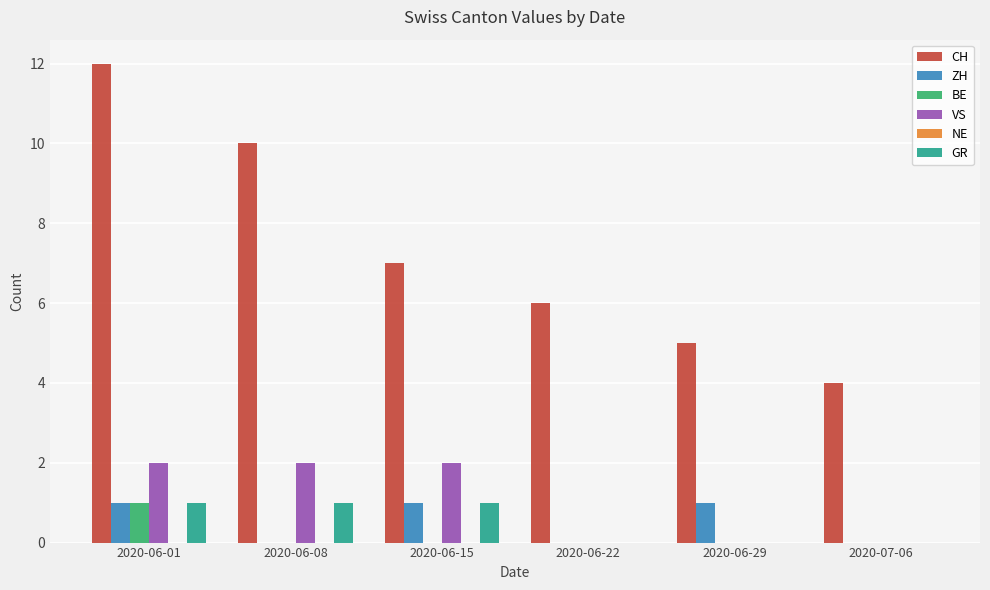

Count the number of categories in the chart.

6